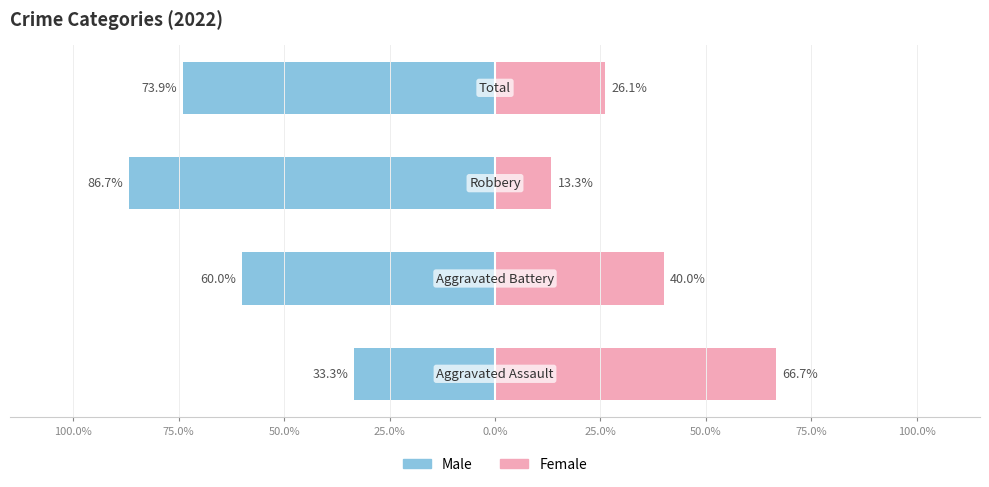

At how many categories does at least one series exceed -72?

4